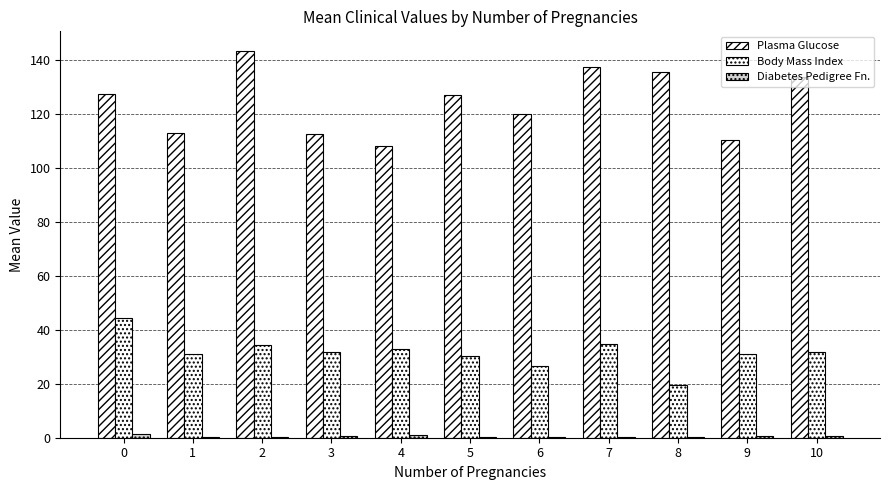

What is the average value of the Body Mass Index series?

31.7